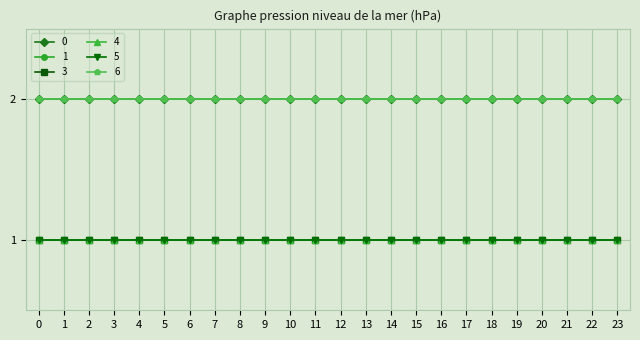

Reading right to left, list all the values displayed in this chart.

0: 23=2	22=2	21=2	20=2	19=2	18=2	17=2	16=2	15=2	14=2	13=2	12=2	11=2	10=2	9=2	8=2	7=2	6=2	5=2	4=2	3=2	2=2	1=2	0=2
1: 23=2	22=2	21=2	20=2	19=2	18=2	17=2	16=2	15=2	14=2	13=2	12=2	11=2	10=2	9=2	8=2	7=2	6=2	5=2	4=2	3=2	2=2	1=2	0=2
3: 23=1	22=1	21=1	20=1	19=1	18=1	17=1	16=1	15=1	14=1	13=1	12=1	11=1	10=1	9=1	8=1	7=1	6=1	5=1	4=1	3=1	2=1	1=1	0=1
4: 23=1	22=1	21=1	20=1	19=1	18=1	17=1	16=1	15=1	14=1	13=1	12=1	11=1	10=1	9=1	8=1	7=1	6=1	5=1	4=1	3=1	2=1	1=1	0=1
5: 23=1	22=1	21=1	20=1	19=1	18=1	17=1	16=1	15=1	14=1	13=1	12=1	11=1	10=1	9=1	8=1	7=1	6=1	5=1	4=1	3=1	2=1	1=1	0=1
6: 23=2	22=2	21=2	20=2	19=2	18=2	17=2	16=2	15=2	14=2	13=2	12=2	11=2	10=2	9=2	8=2	7=2	6=2	5=2	4=2	3=2	2=2	1=2	0=2